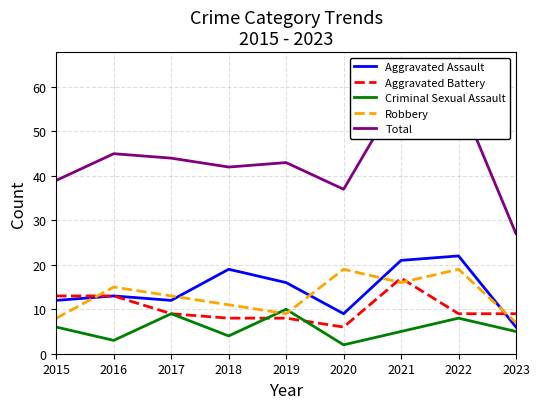

Between which two adjacent categories do Robbery and Aggravated Battery first intersect?

2015 and 2016